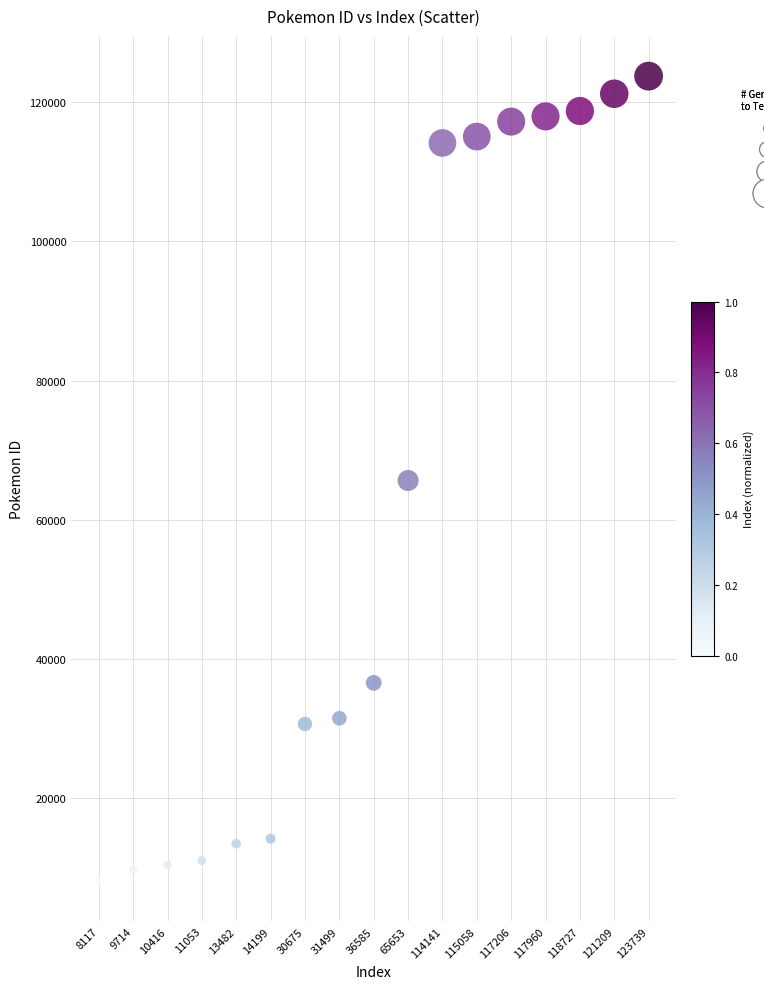

What is the range of Y values (max minus min)?

115622